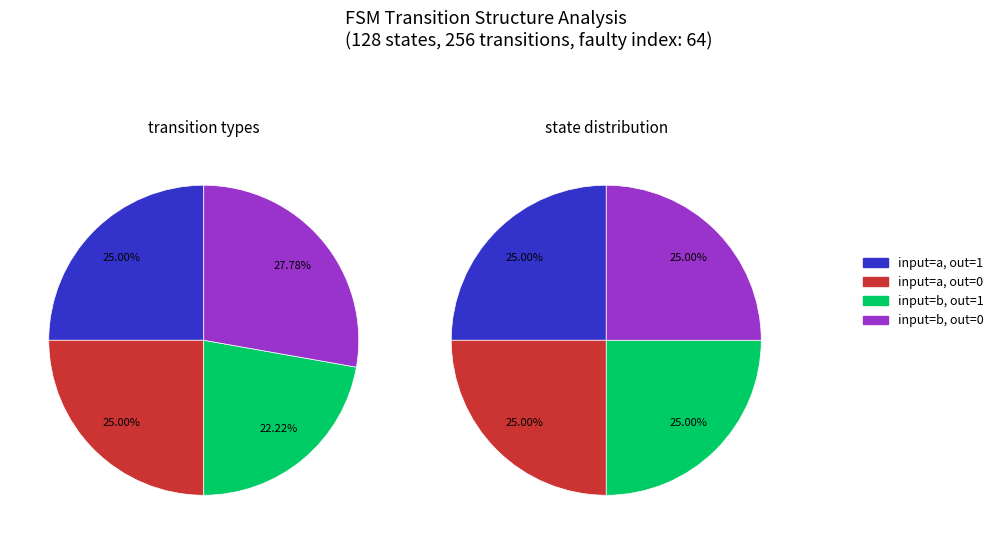

Is there any slice that represents more than half of the pie?

No